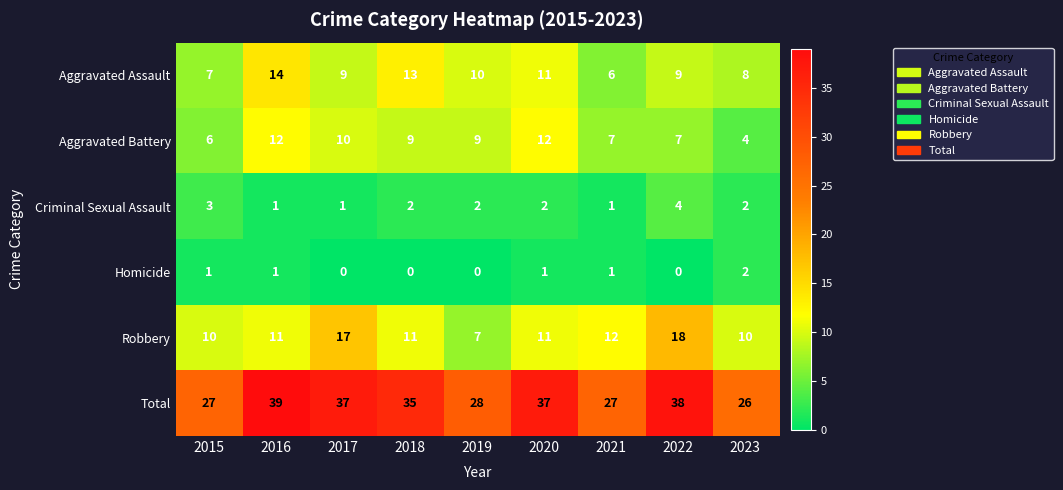

What is the sum of all Homicide values?

6